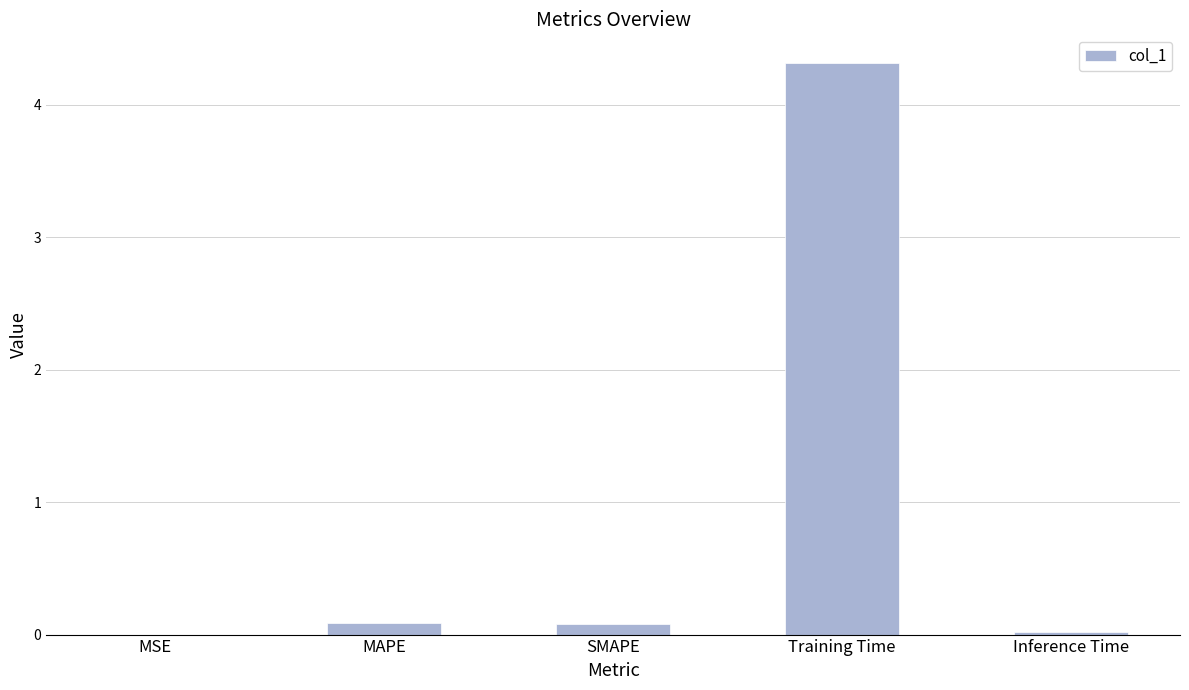

What is the average value?

0.9